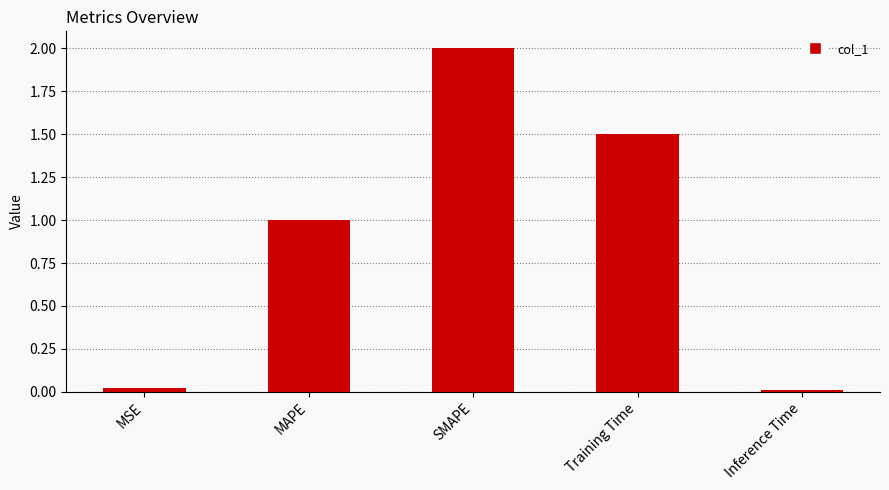

Are the bars horizontal?

No